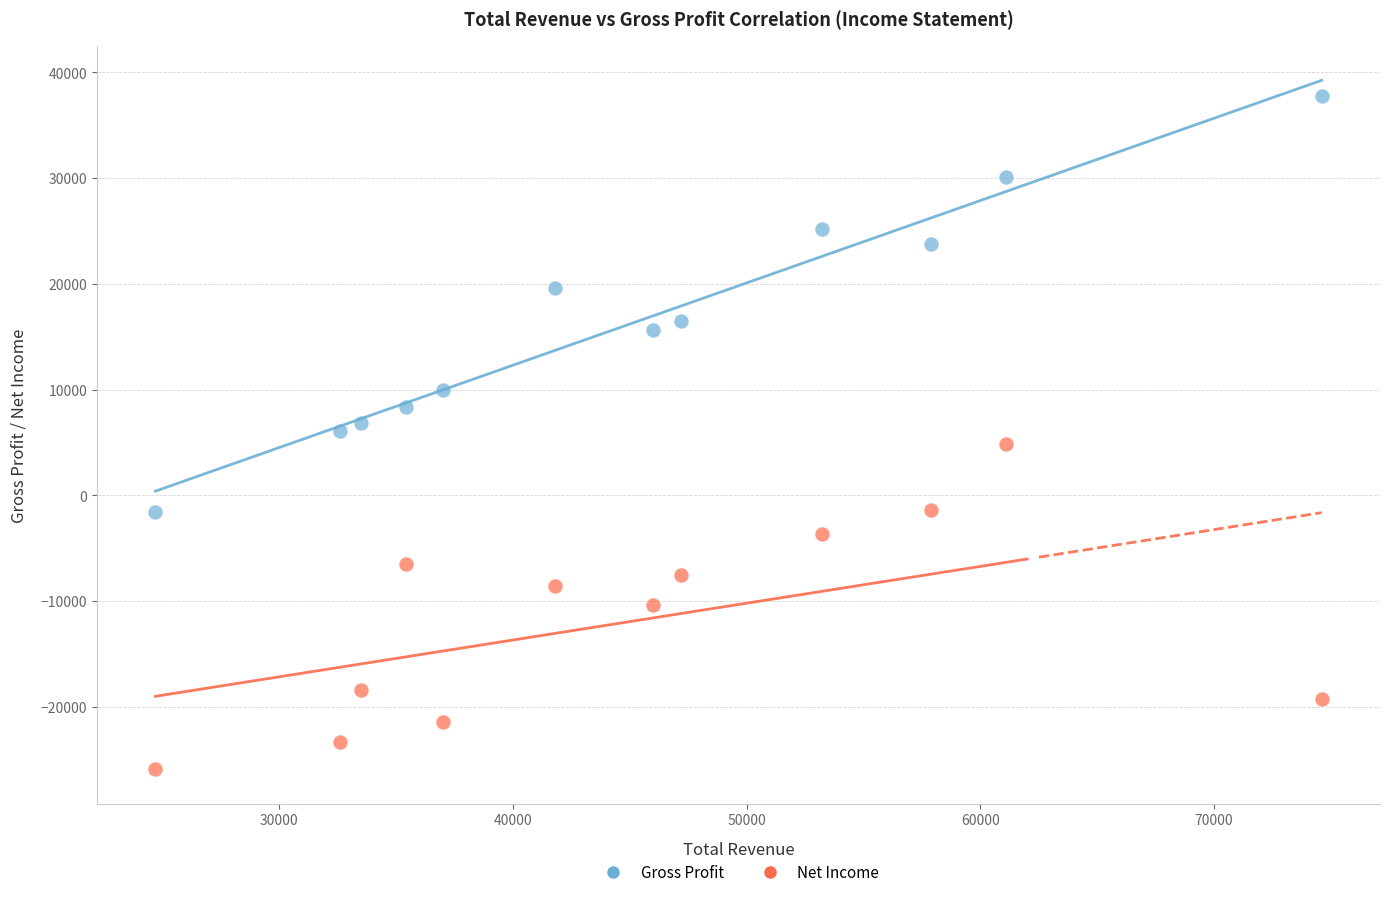

Which series contains the lowest Y value?

Net Income